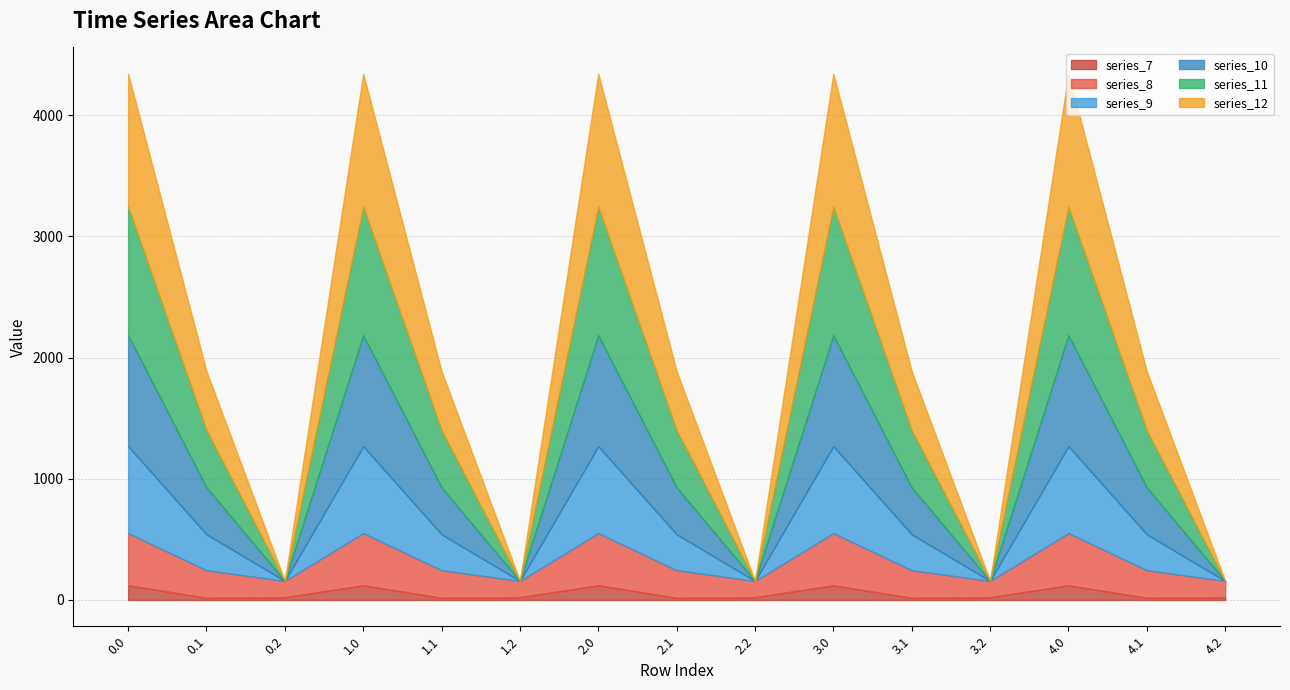

What is the approximate value of series_10 at 3.1?

388.1